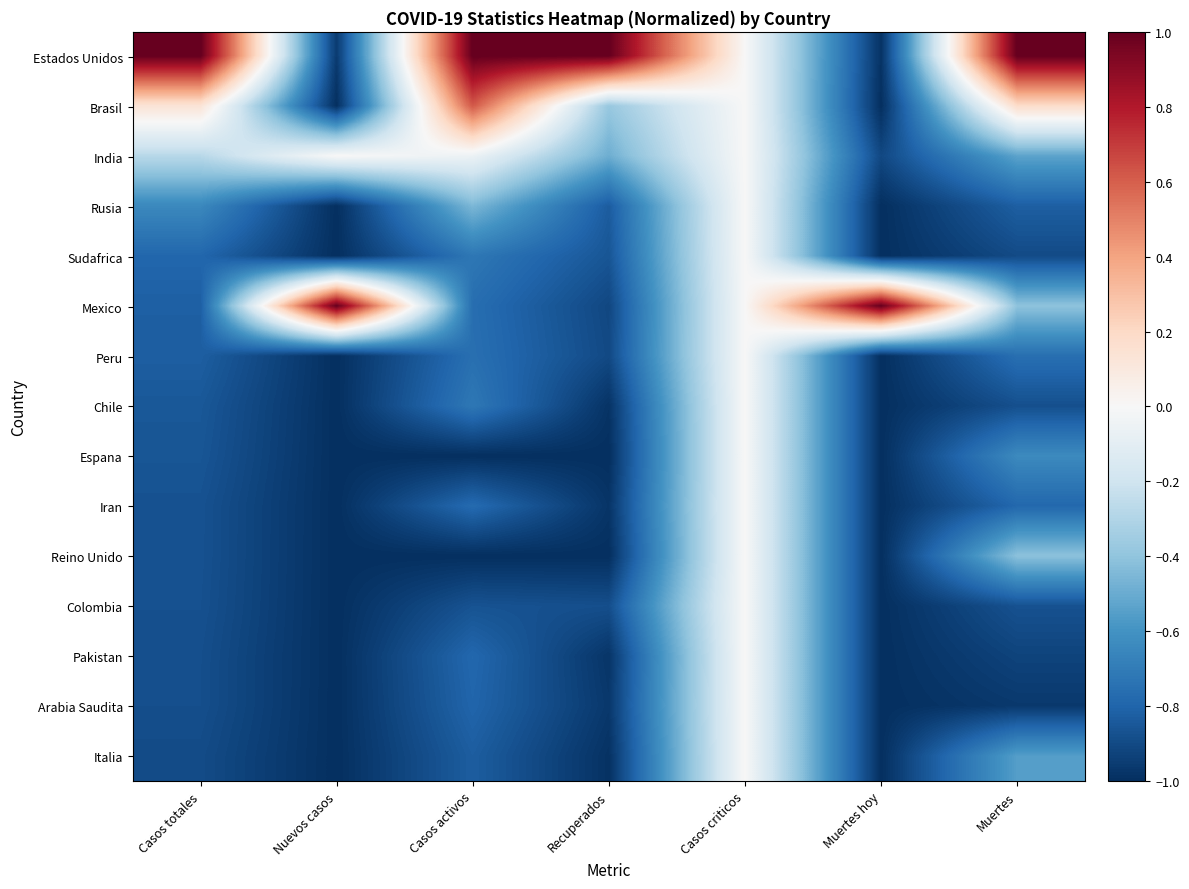

Which series has the largest range (max minus min)?

Estados Unidos